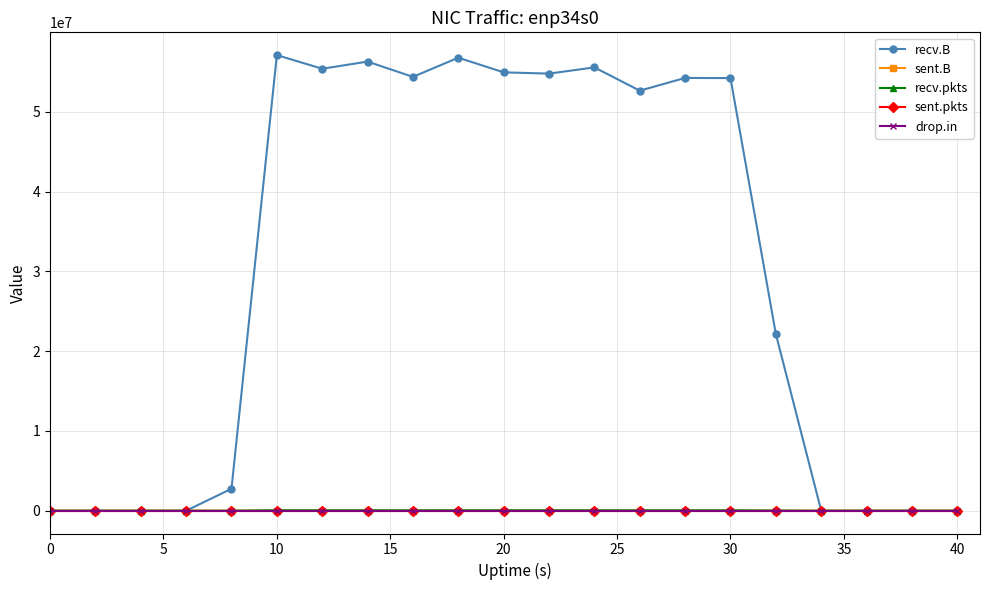

How many categories are shown in the chart?

21